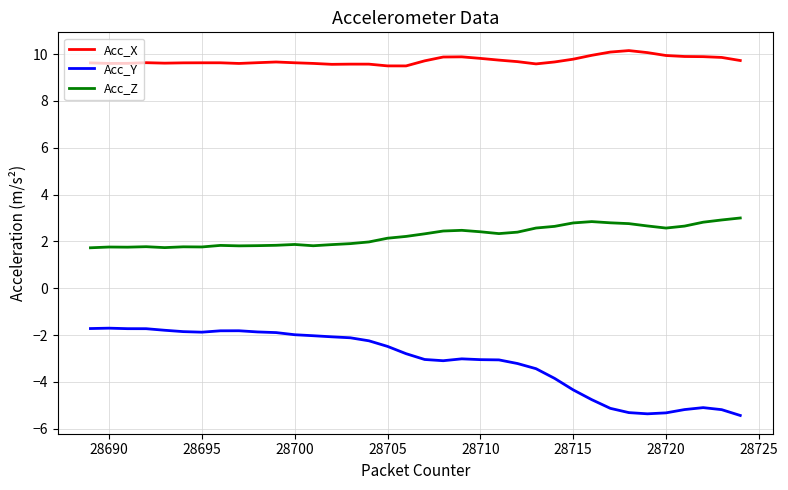

Which series has the largest total across all categories?

Acc_X